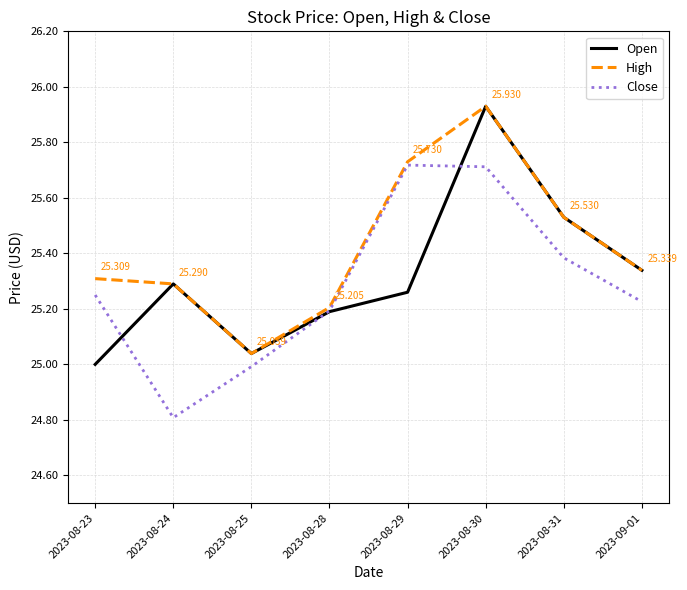

Is the value of Close at 2023-09-01 greater than the value of Open at 2023-09-01?

No